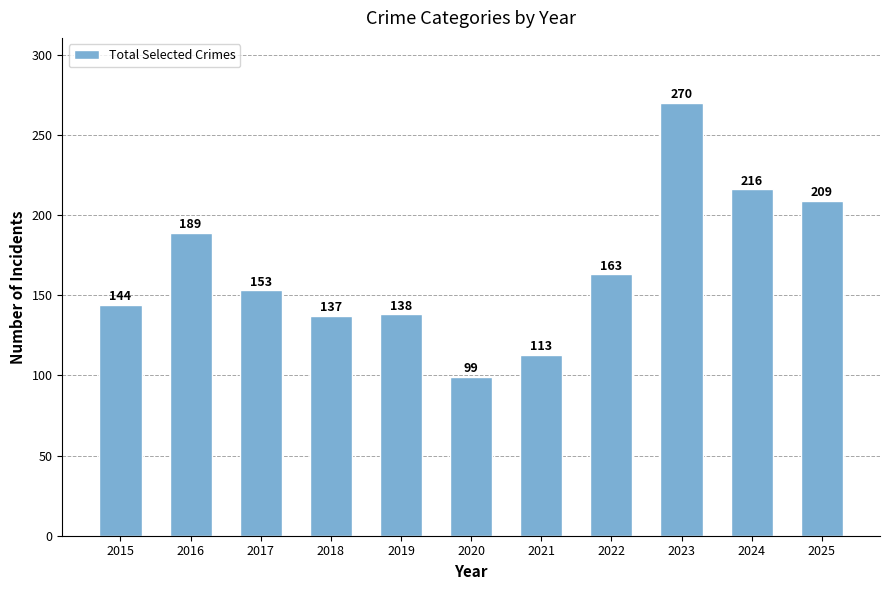

What is the value of the 10th bar from the left?

216